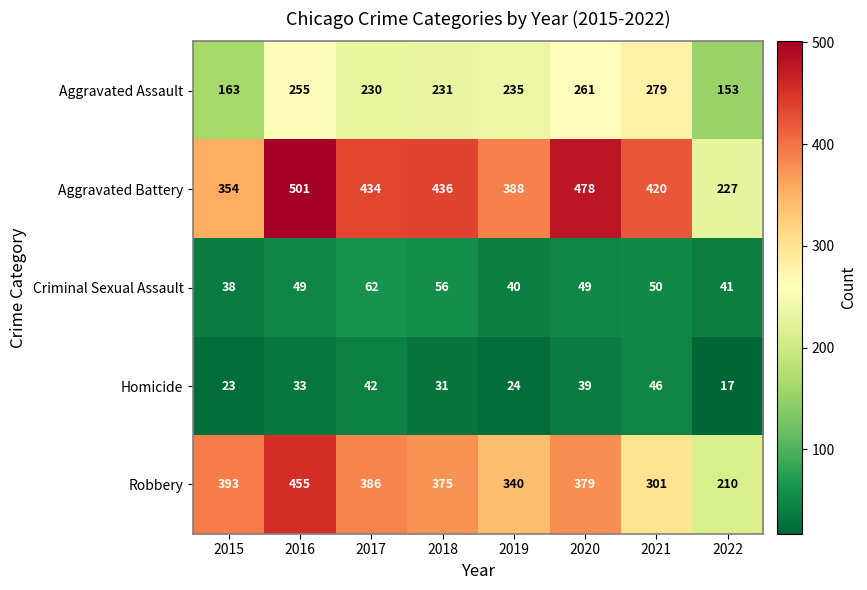

What is the average value of the Aggravated Battery series?

405